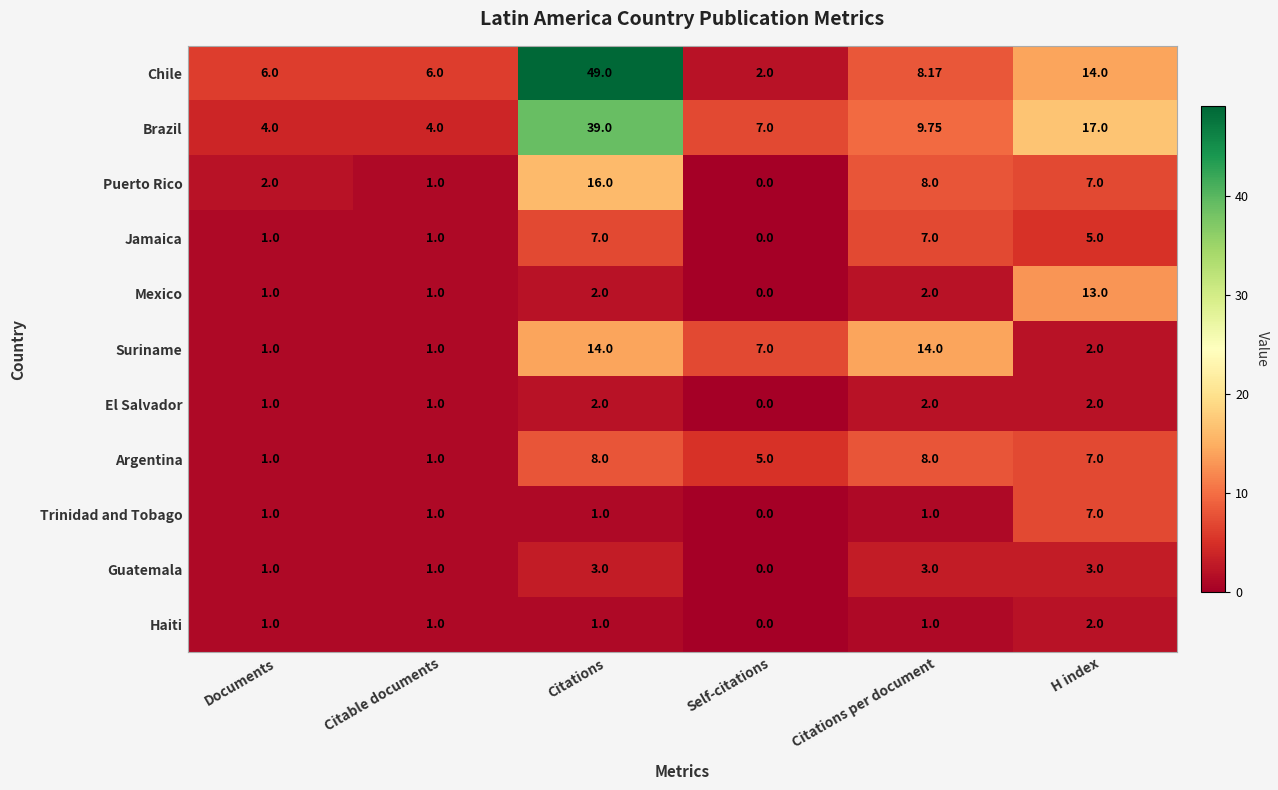

At which label does Chile first exceed 8?

Citations